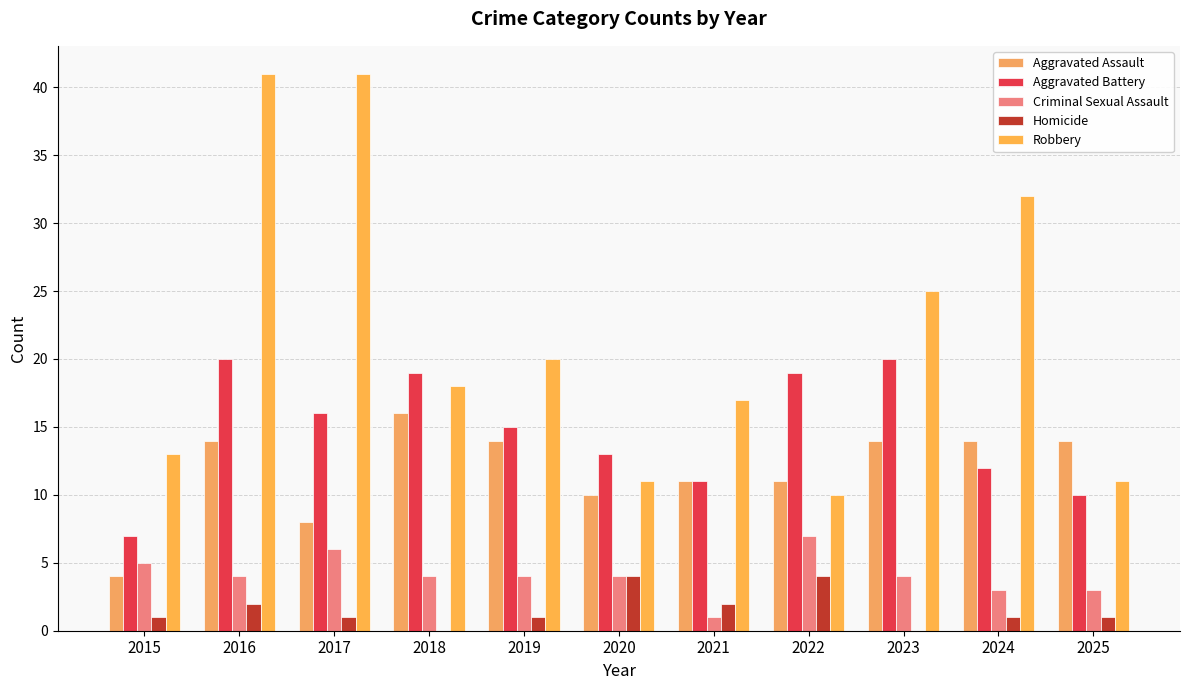

Where does the Aggravated Assault series first go above 14?

2018